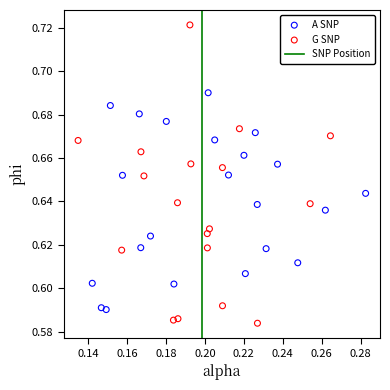

Which series has the largest Y range (max minus min)?

G SNP